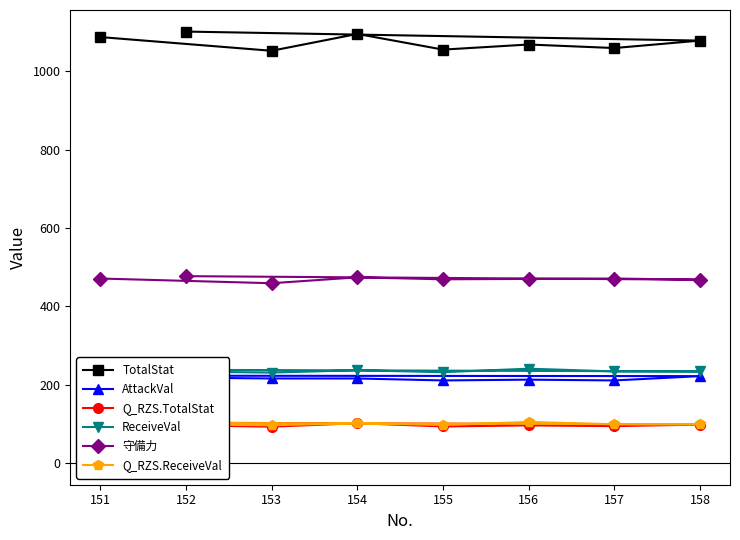

Is the value of 守備力 at 152 greater than the value of ReceiveVal at 152?

Yes